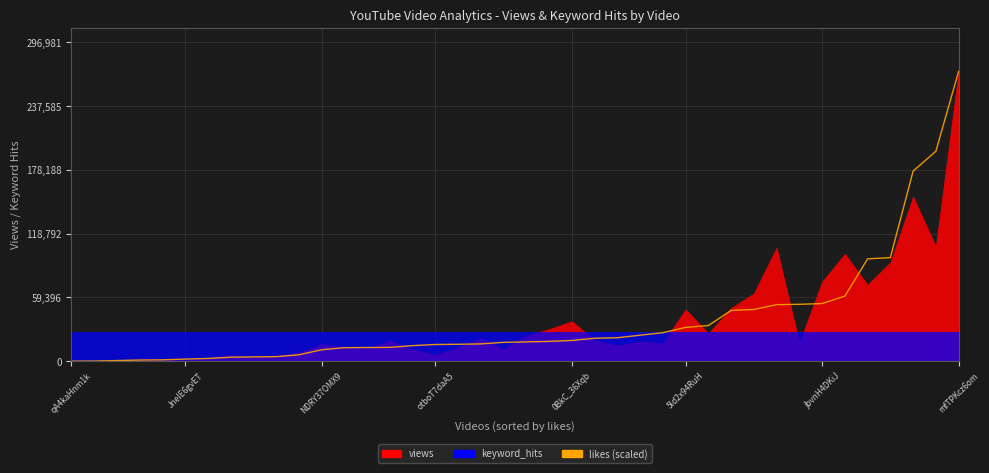

Does the chart have visible grid lines?

Yes